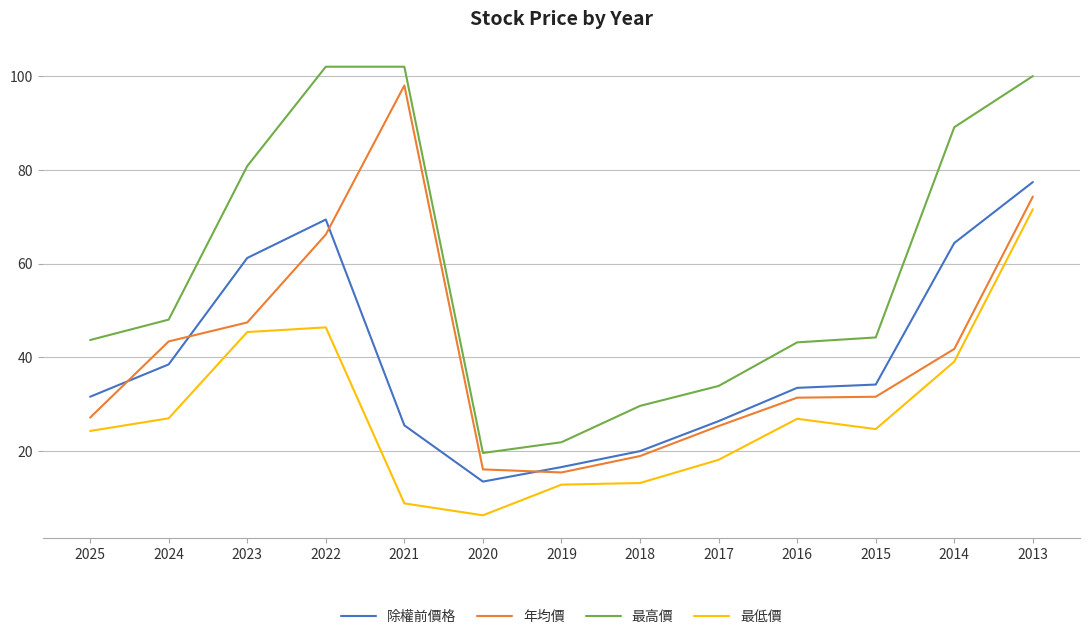

What is the maximum value shown in the chart?

102.0